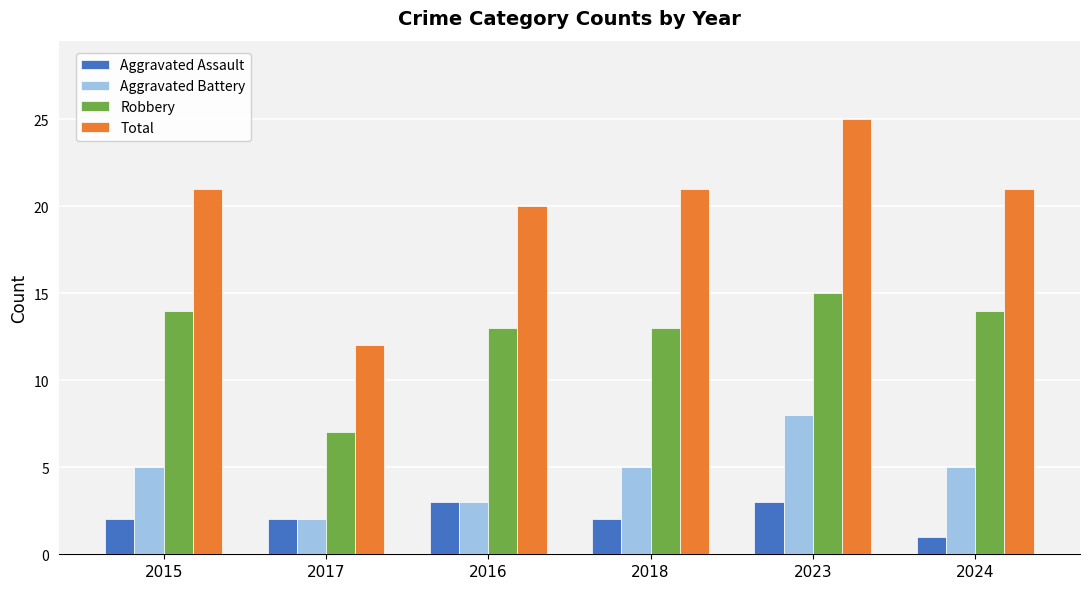

What is the highest value of the Robbery series?

15